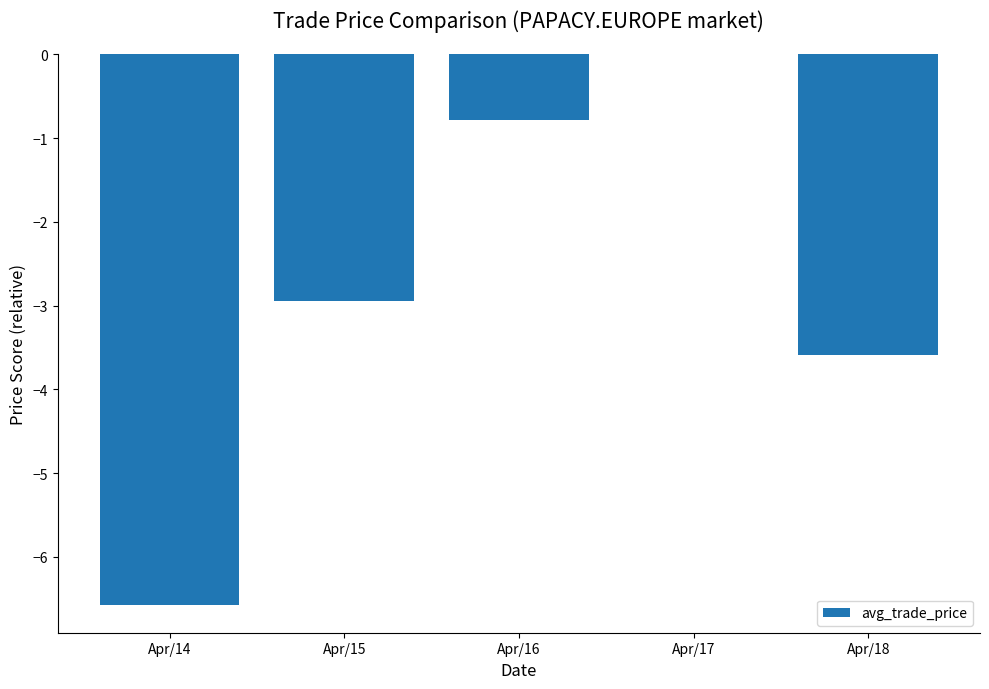

Is it true that the value at Apr/16 is -1.4?

False